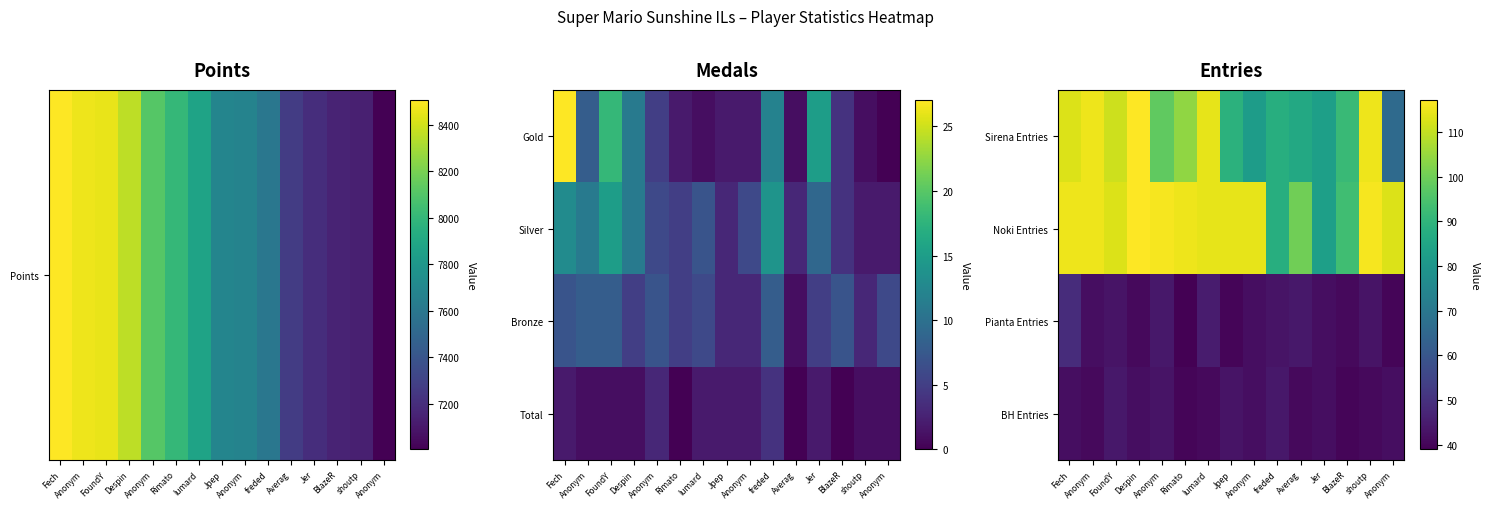

What value does the Noki Entries series have at Anonym?

114